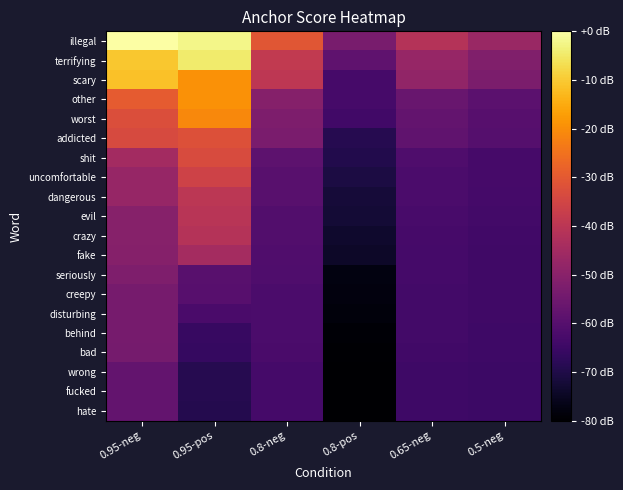

Reading left to right, list all the values displayed in this chart.

illegal: 0.95-neg=-12.6	0.95-pos=-13.0	0.8-neg=-16.9	0.8-pos=-20.0	0.65-neg=-18.3	0.5-neg=-19.1
terrifying: 0.95-neg=-14.1	0.95-pos=-13.3	0.8-neg=-17.9	0.8-pos=-20.6	0.65-neg=-19.1	0.5-neg=-19.8
scary: 0.95-neg=-14.2	0.95-pos=-15.3	0.8-neg=-18.1	0.8-pos=-21.3	0.65-neg=-19.3	0.5-neg=-19.9
other: 0.95-neg=-16.7	0.95-pos=-15.3	0.8-neg=-19.6	0.8-pos=-21.3	0.65-neg=-20.4	0.5-neg=-20.8
worst: 0.95-neg=-17.1	0.95-pos=-15.5	0.8-neg=-19.8	0.8-pos=-21.4	0.65-neg=-20.5	0.5-neg=-20.8
addicted: 0.95-neg=-17.3	0.95-pos=-17.0	0.8-neg=-19.9	0.8-pos=-22.1	0.65-neg=-20.6	0.5-neg=-20.9
shit: 0.95-neg=-18.8	0.95-pos=-17.2	0.8-neg=-20.7	0.8-pos=-22.2	0.65-neg=-21.1	0.5-neg=-21.3
uncomfortable: 0.95-neg=-19.1	0.95-pos=-17.6	0.8-neg=-20.8	0.8-pos=-22.4	0.65-neg=-21.2	0.5-neg=-21.3
dangerous: 0.95-neg=-19.1	0.95-pos=-18.1	0.8-neg=-20.8	0.8-pos=-22.6	0.65-neg=-21.2	0.5-neg=-21.3
evil: 0.95-neg=-19.6	0.95-pos=-18.2	0.8-neg=-21.0	0.8-pos=-22.6	0.65-neg=-21.3	0.5-neg=-21.4
crazy: 0.95-neg=-19.6	0.95-pos=-18.3	0.8-neg=-21.0	0.8-pos=-22.8	0.65-neg=-21.3	0.5-neg=-21.4
fake: 0.95-neg=-19.6	0.95-pos=-18.8	0.8-neg=-21.1	0.8-pos=-22.9	0.65-neg=-21.4	0.5-neg=-21.5
seriously: 0.95-neg=-19.8	0.95-pos=-20.8	0.8-neg=-21.1	0.8-pos=-23.3	0.65-neg=-21.3	0.5-neg=-21.5
creepy: 0.95-neg=-20.0	0.95-pos=-20.9	0.8-neg=-21.2	0.8-pos=-23.4	0.65-neg=-21.4	0.5-neg=-21.5
disturbing: 0.95-neg=-20.0	0.95-pos=-21.2	0.8-neg=-21.2	0.8-pos=-23.4	0.65-neg=-21.4	0.5-neg=-21.5
behind: 0.95-neg=-20.0	0.95-pos=-21.7	0.8-neg=-21.2	0.8-pos=-23.5	0.65-neg=-21.4	0.5-neg=-21.5
bad: 0.95-neg=-20.0	0.95-pos=-21.7	0.8-neg=-21.2	0.8-pos=-23.6	0.65-neg=-21.4	0.5-neg=-21.5
wrong: 0.95-neg=-20.5	0.95-pos=-22.1	0.8-neg=-21.3	0.8-pos=-23.6	0.65-neg=-21.5	0.5-neg=-21.6
fucked: 0.95-neg=-20.5	0.95-pos=-22.1	0.8-neg=-21.3	0.8-pos=-23.6	0.65-neg=-21.5	0.5-neg=-21.6
hate: 0.95-neg=-20.5	0.95-pos=-22.1	0.8-neg=-21.4	0.8-pos=-23.6	0.65-neg=-21.5	0.5-neg=-21.6